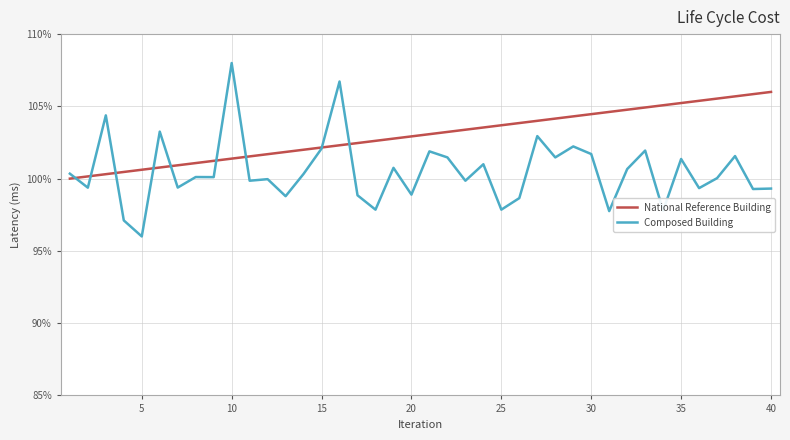

Rank the series by their maximum value, from highest to lowest.

Composed Building, National Reference Building